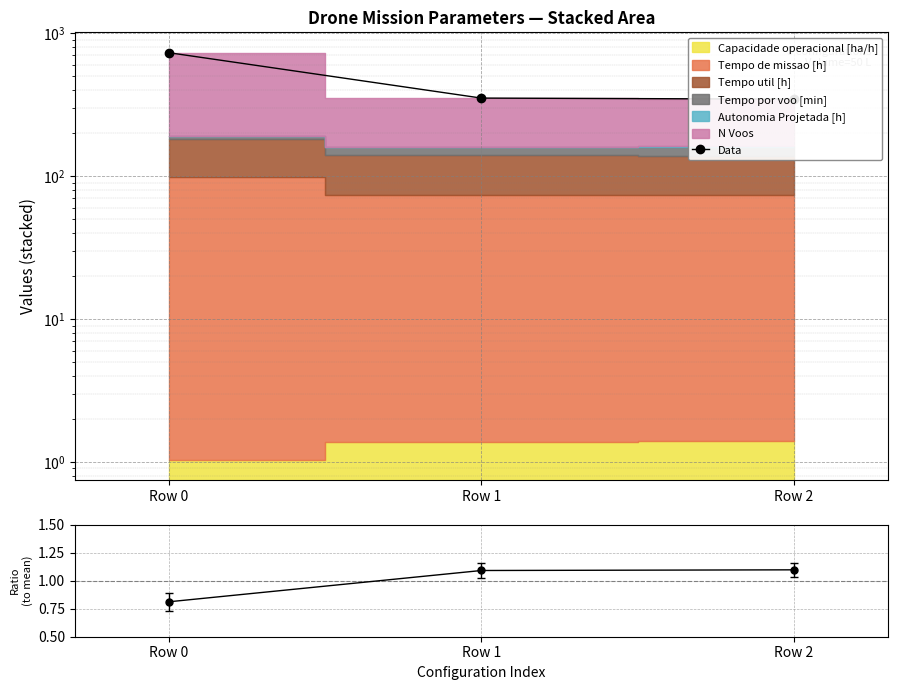

Is it true that Data equals 344.9 at Row 2?

True